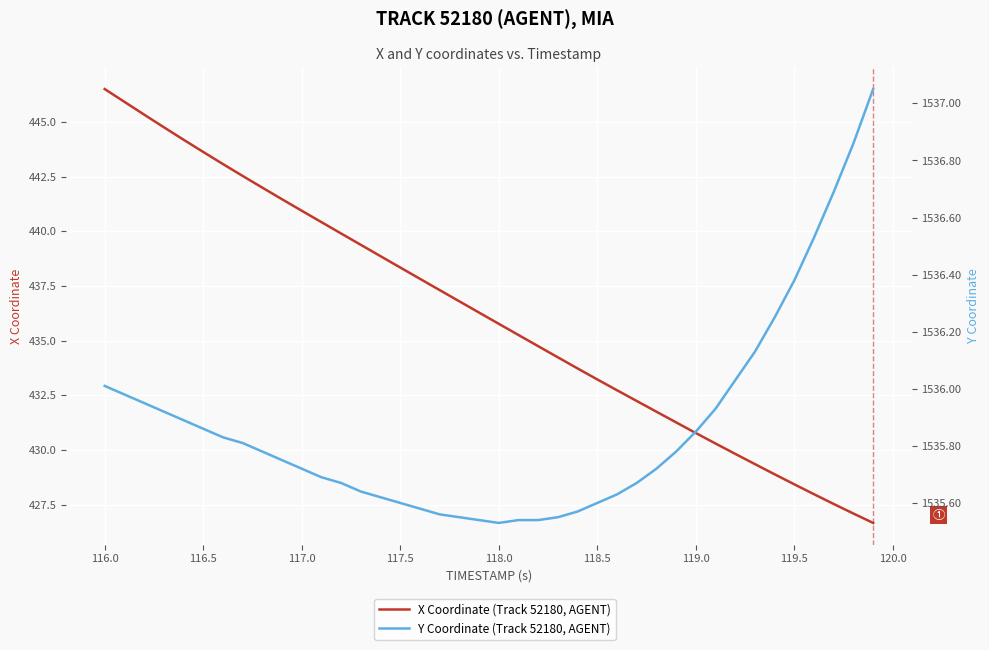

What are all the series names shown in the legend?

X Coordinate (Track 52180, AGENT), Y Coordinate (Track 52180, AGENT)